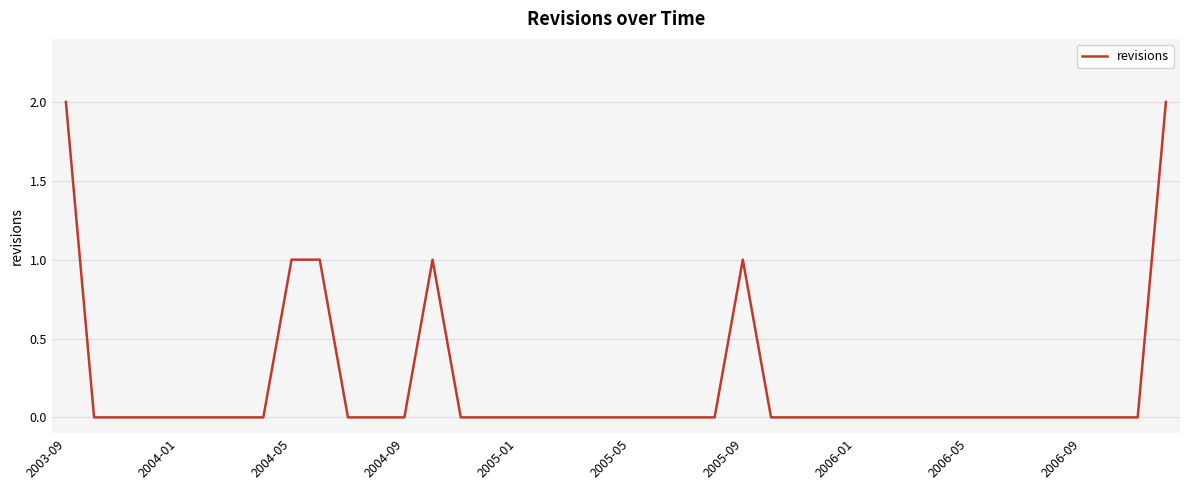

Does the chart have visible grid lines?

Yes